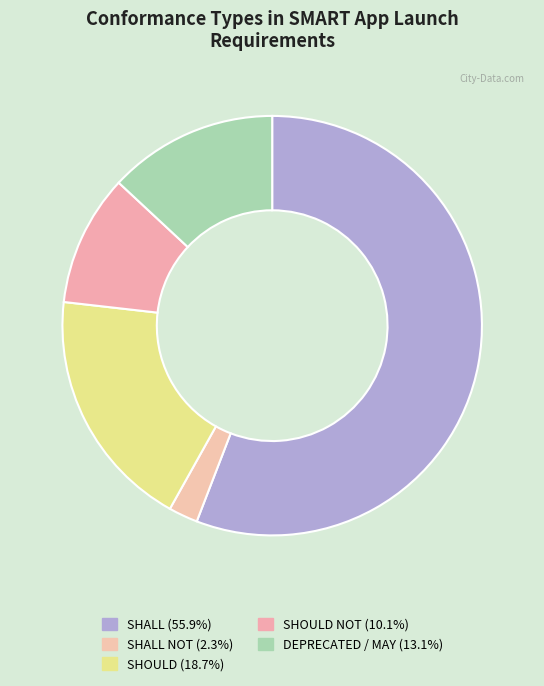

How many slices are in this pie chart?

5